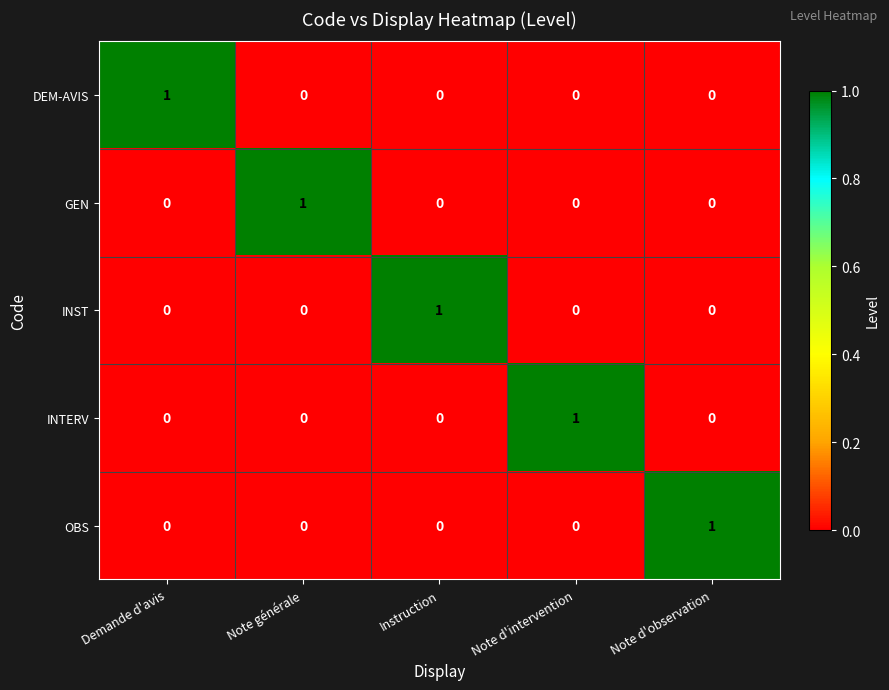

At how many categories does at least one series exceed 0?

5